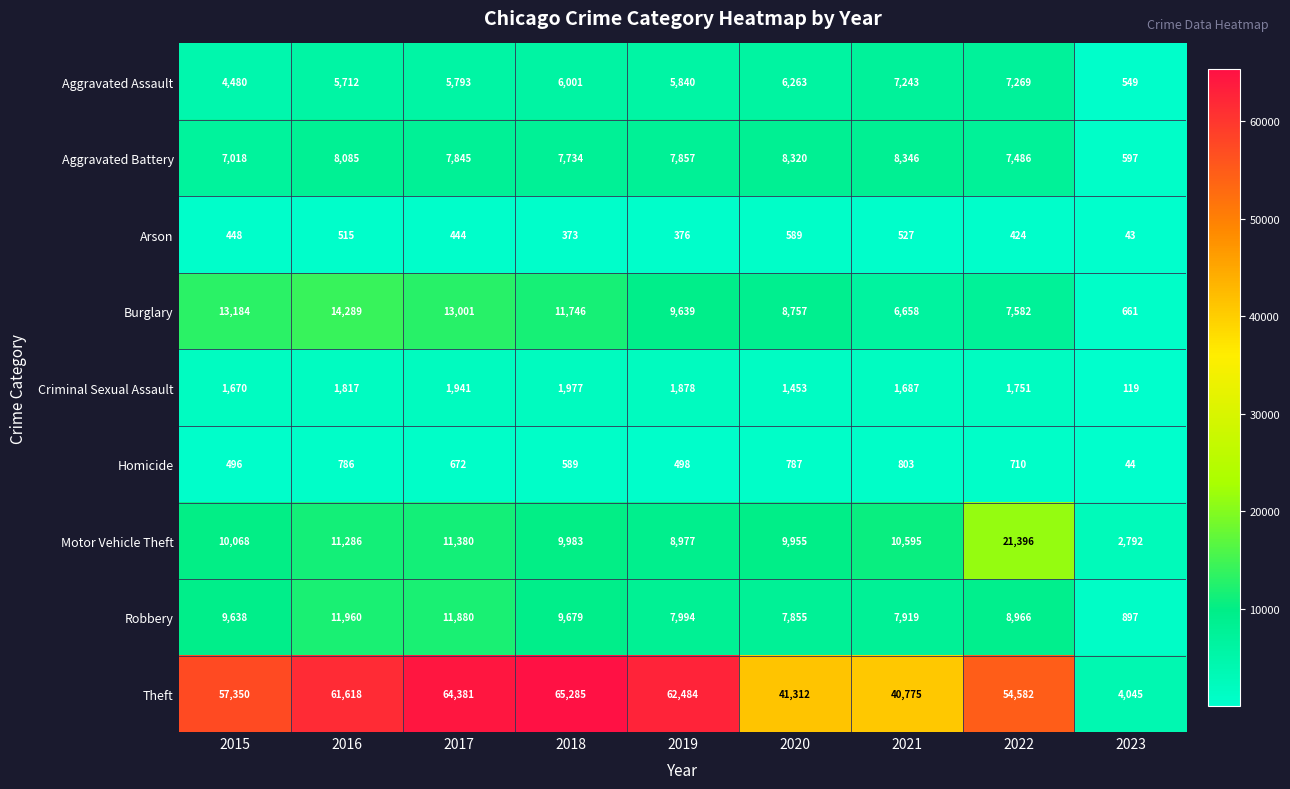

Between 2020 and 2023, which series saw the biggest shift?

Theft